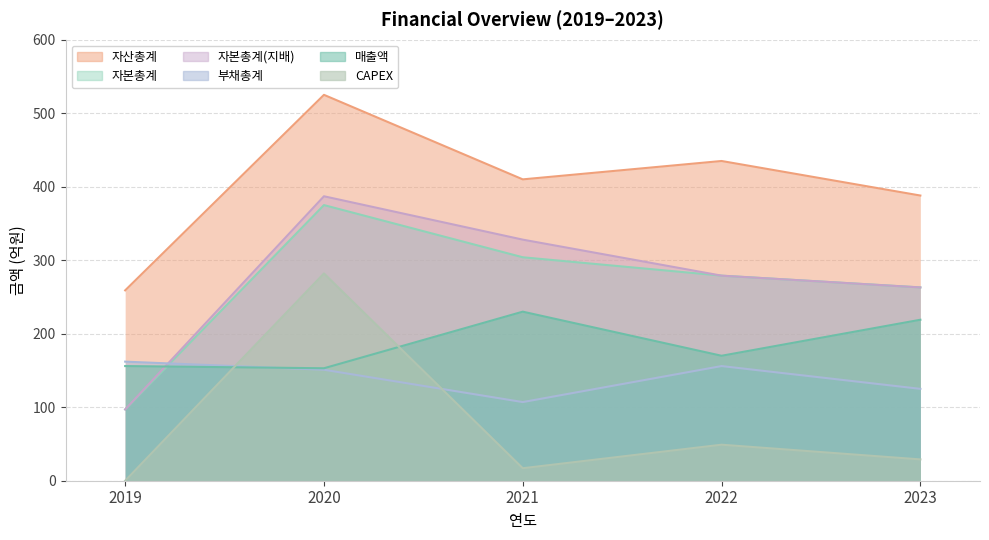

The value of 매출액 at 2020 is 84. True or false?

False